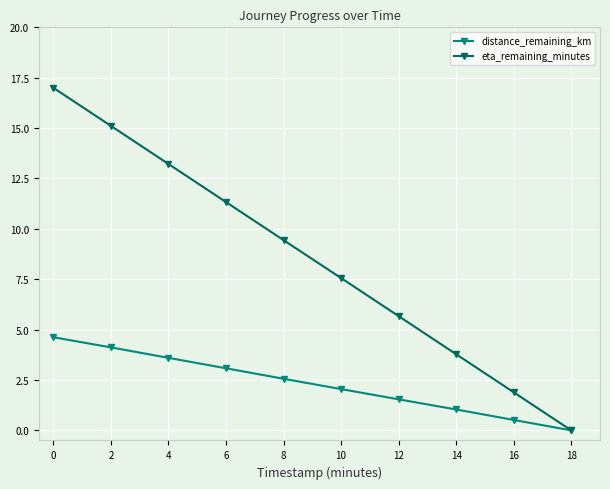

What is the greatest value displayed?

17.0